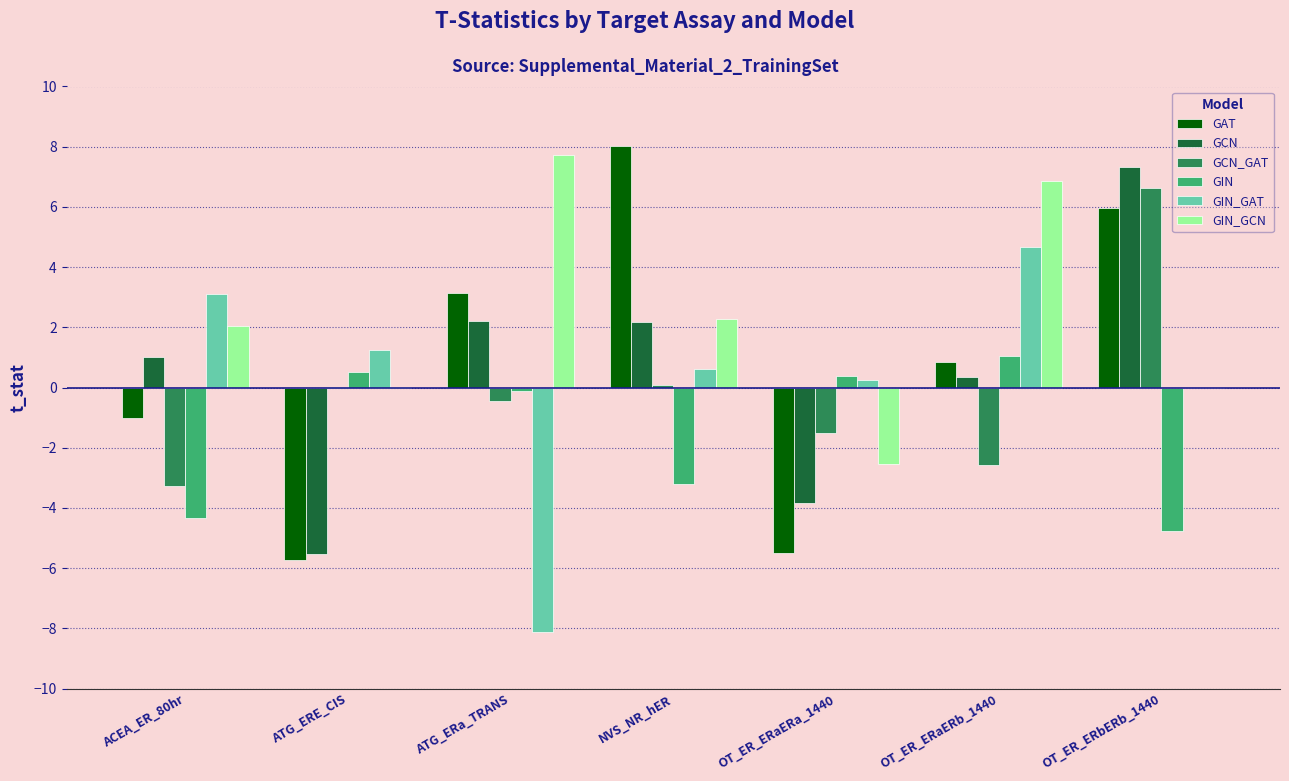

Between NVS_NR_hER and OT_ER_ERaERa_1440, which series saw the biggest shift?

GAT